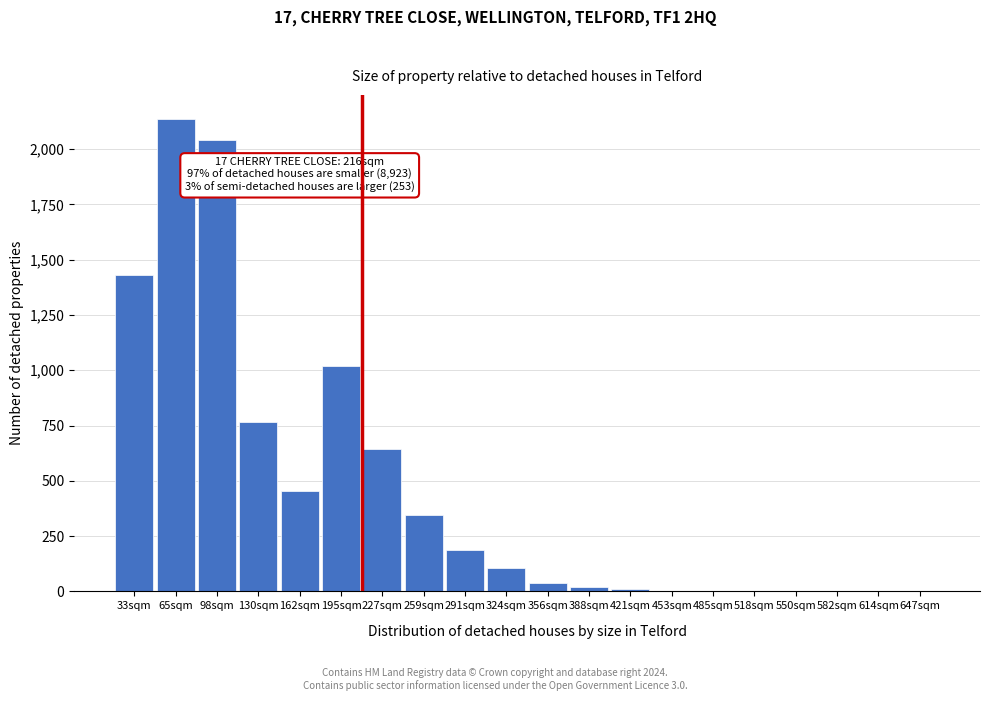

What is the sum of the values at 65sqm and 259sqm?

2482